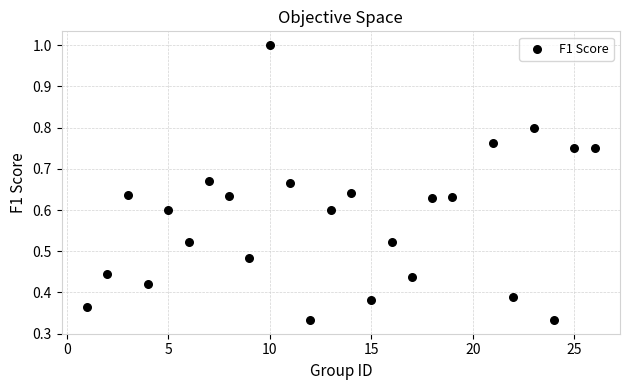

What is the range of X values (max minus min)?

25.0